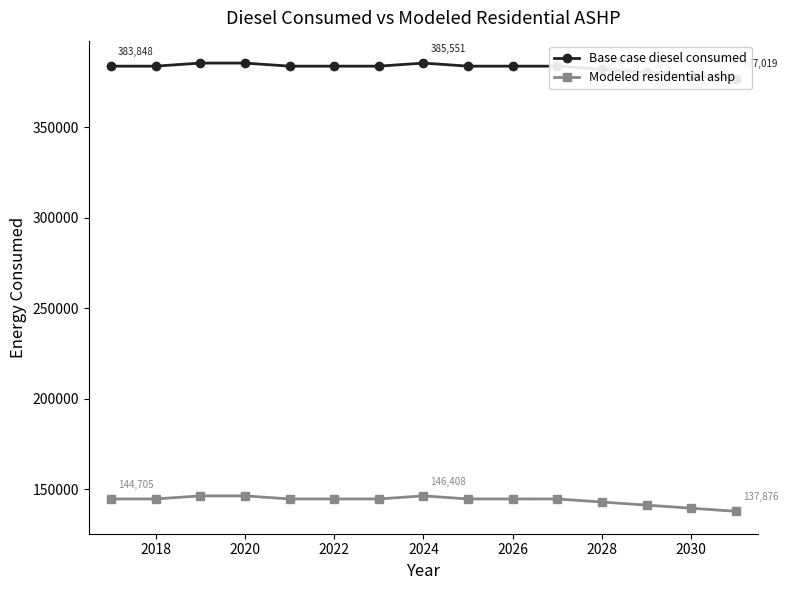

How many data points in Modeled residential ashp are less than 144705?

7